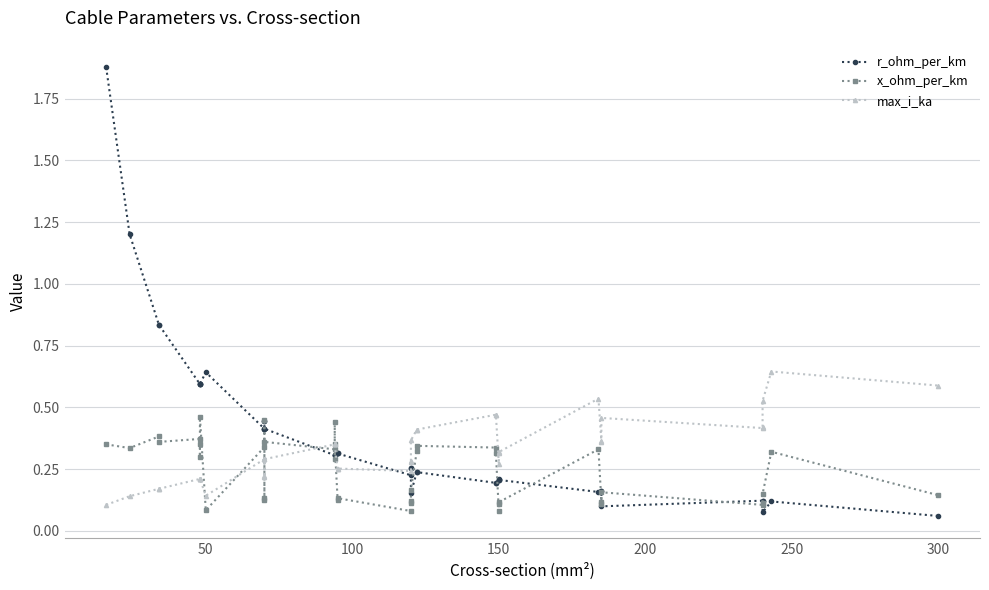

True or false: max_i_ka has a value of 0.6 at 24.

False